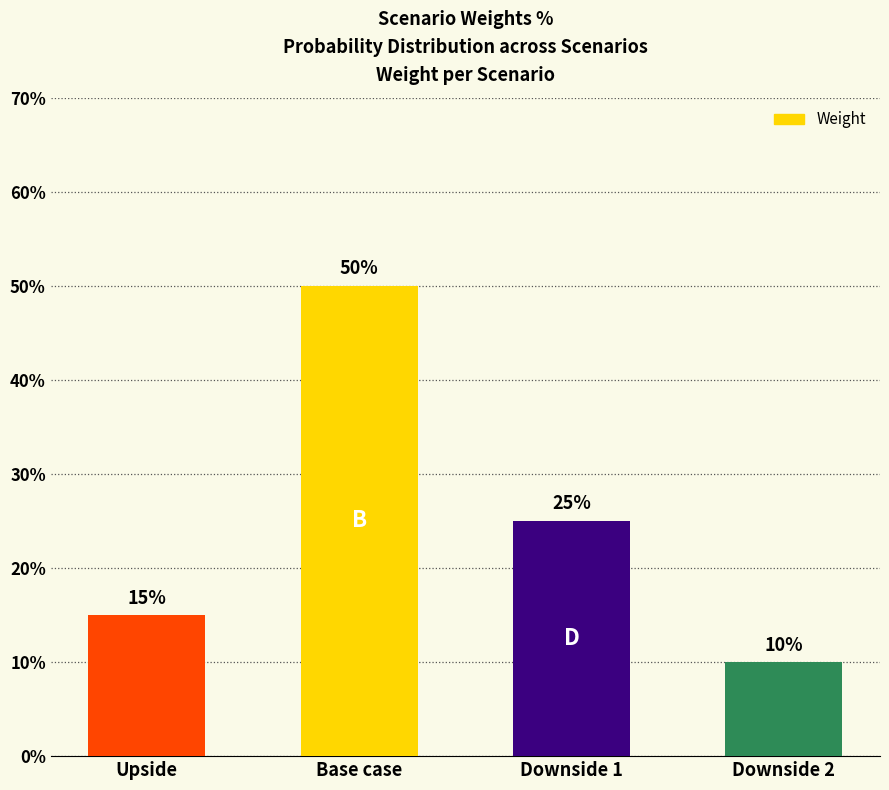

What is the label of the 1st bar from the left?

Upside